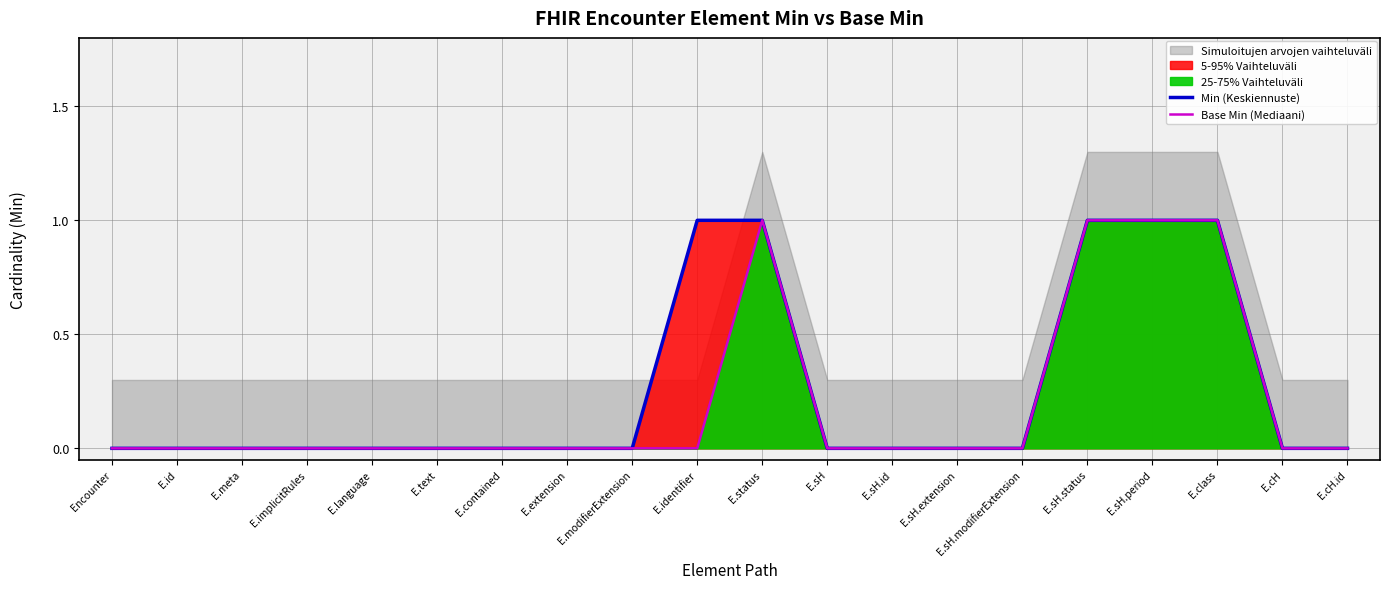

What is the sum of all Min (Keskiennuste) values?

5